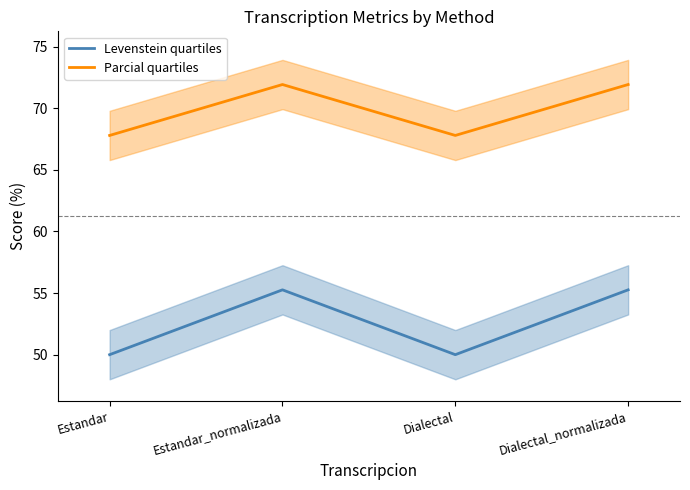

What is the sum of the Levenstein quartiles values at Dialectal and Estandar?

100.0